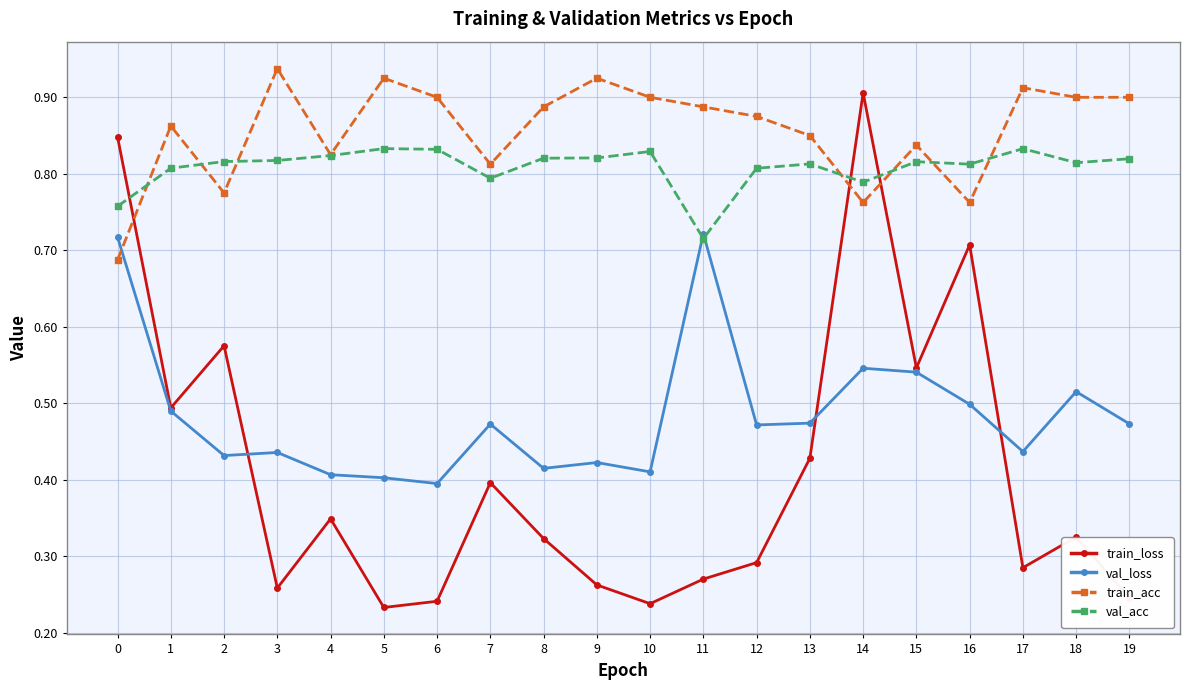

Rank the series at 16 from lowest to highest value.

val_loss, train_loss, train_acc, val_acc